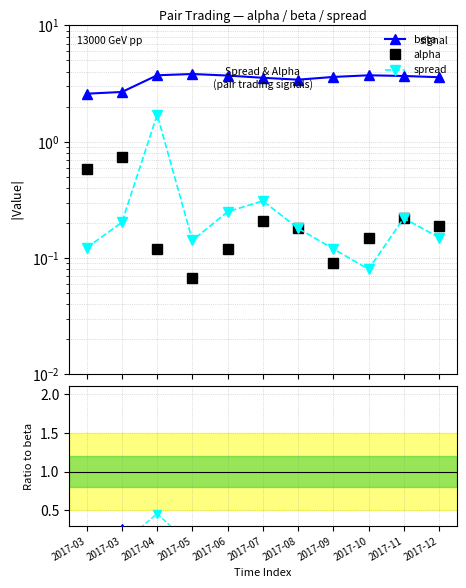

Reading left to right, list all the values displayed in this chart.

beta: 2.6	2.7	3.7	3.8	3.7	3.5	3.4	3.6	3.7	3.7	3.6
alpha: 0.6	0.7	0.1	0.1	0.1	0.2	0.2	0.1	0.1	0.2	0.2
spread: 0.1	0.2	1.7	0.1	0.2	0.3	0.2	0.1	0.1	0.2	0.1
alpha/beta: 0.2	0.3	0.0	0.0	0.0	0.1	0.1	0.0	0.0	0.1	0.1
spread/beta: 0.0	0.1	0.5	0.0	0.1	0.1	0.1	0.0	0.0	0.1	0.0